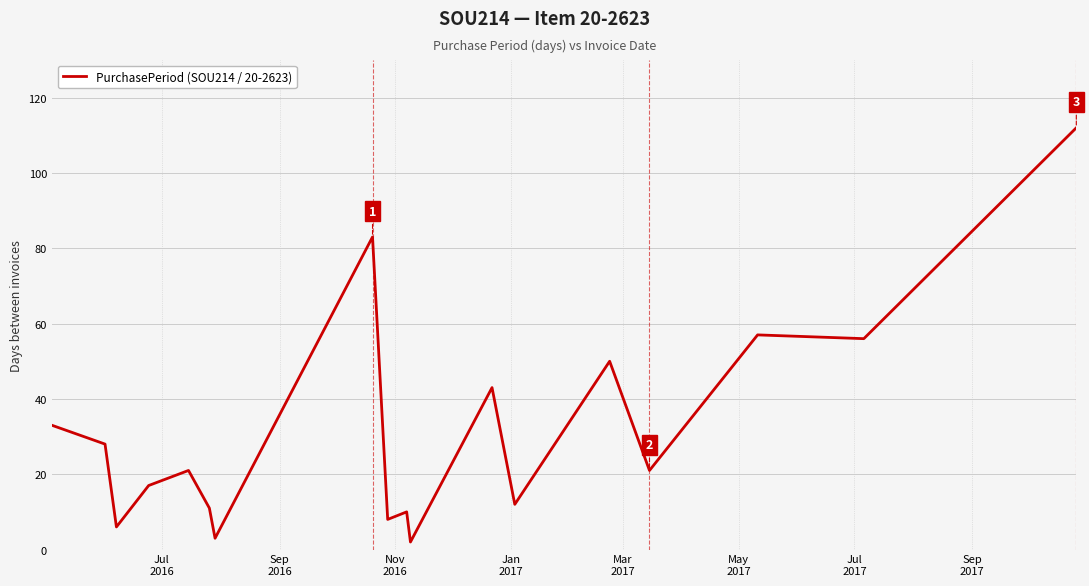

What is the maximum value shown in the chart?

112